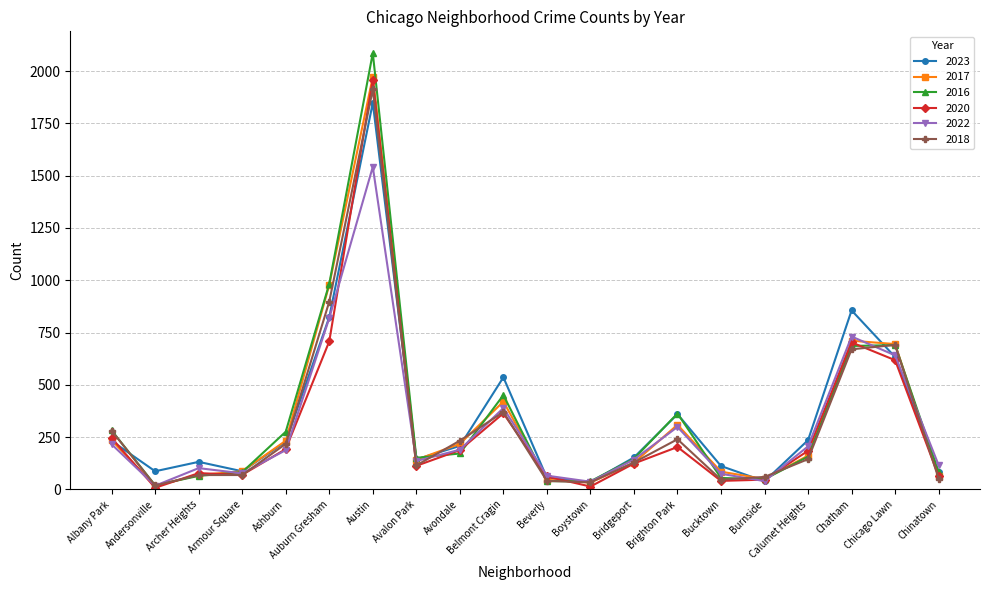

What are all the series names shown in the legend?

2023, 2017, 2016, 2020, 2022, 2018